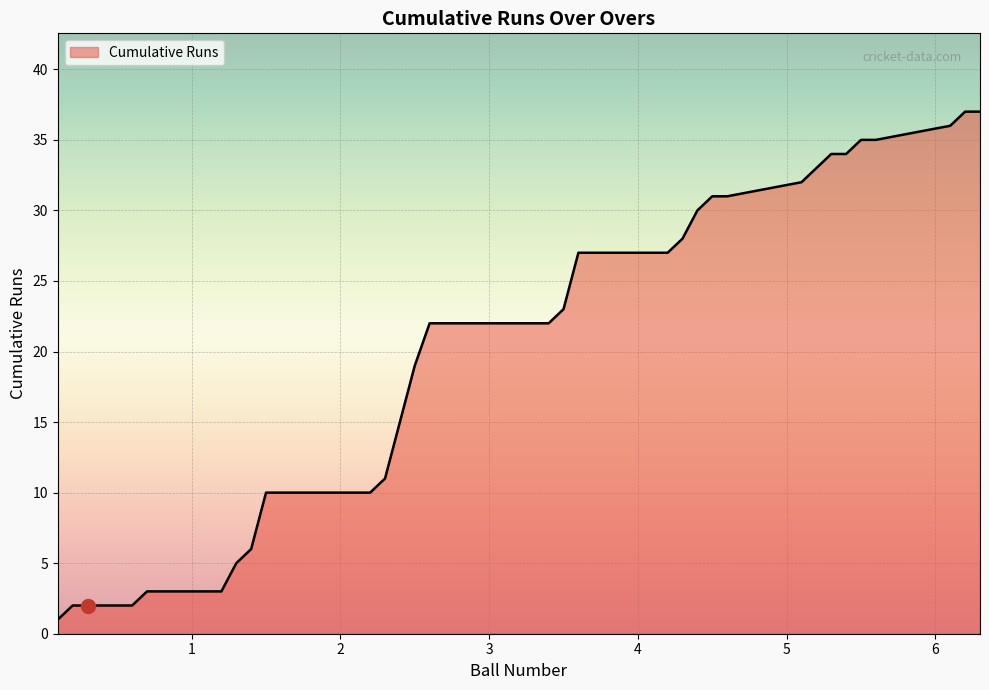

What is the greatest value displayed?

37